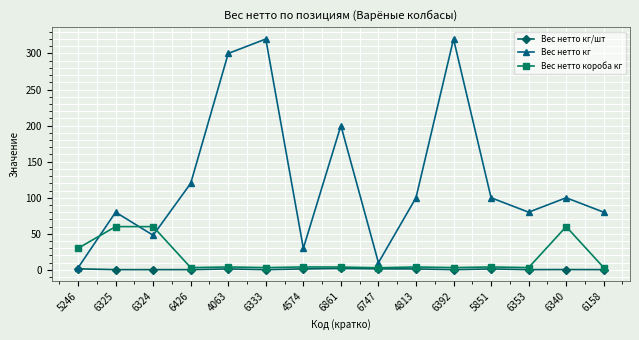

What is the label of the 12th point from the right?

6426